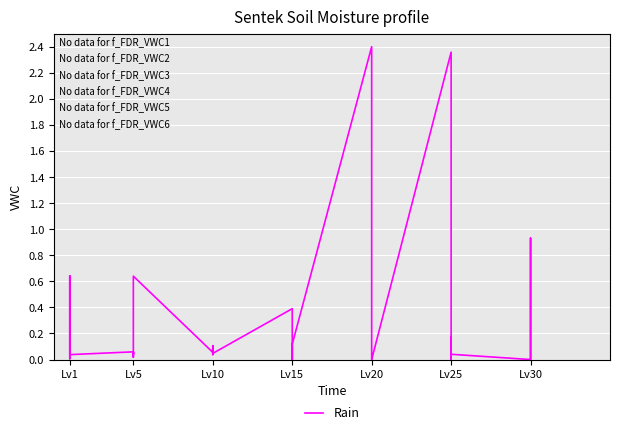

How many interior local peaks (higher than both neighbors) does the data have?

12